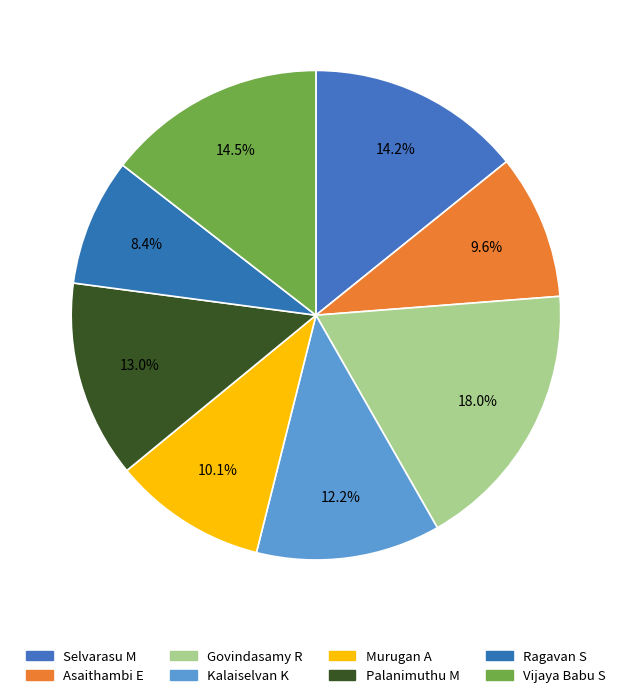

To the nearest percent, what portion does Vijaya Babu S represent?

14%